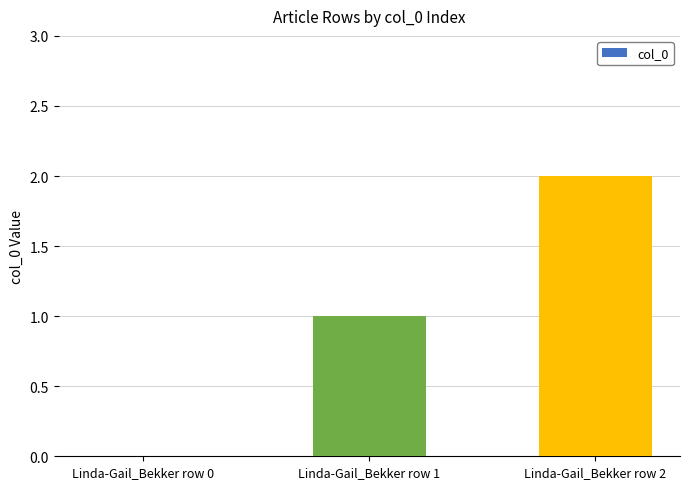

Count the number of data series in this chart.

1